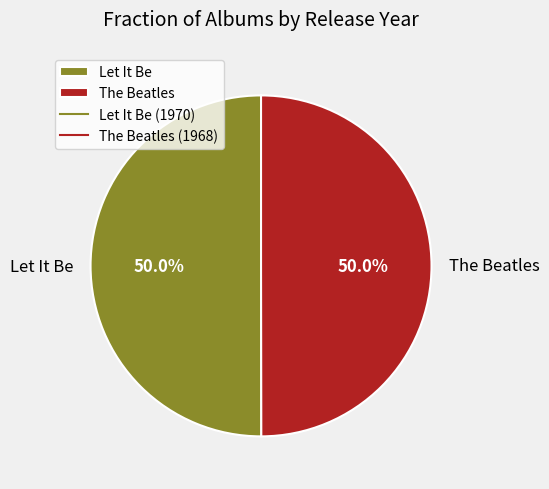

Combined, what portion of the pie is Let It Be and The Beatles?

100.0%